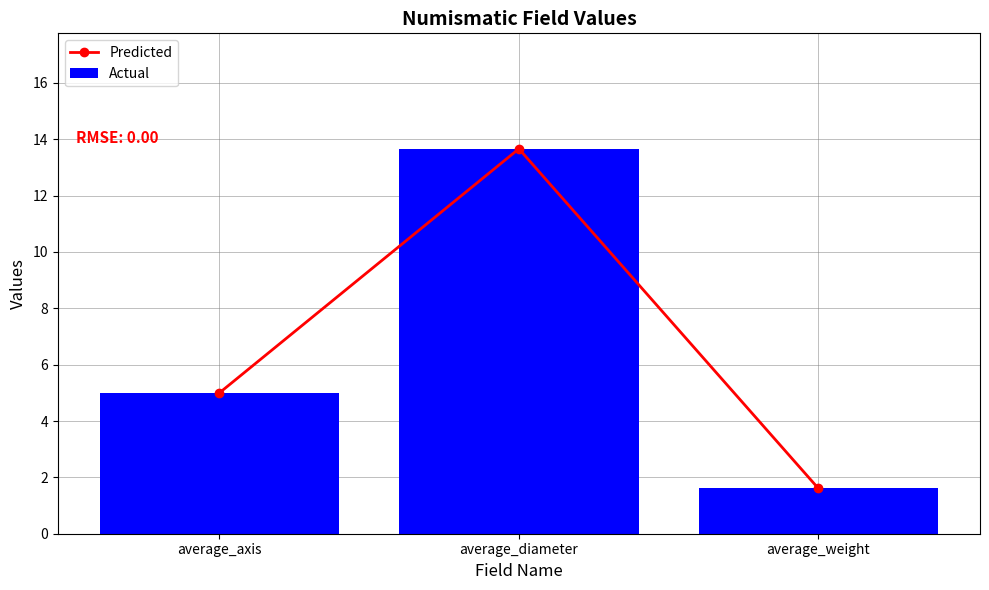

What is the value of the Predicted bar at the 3rd from the left?

1.6